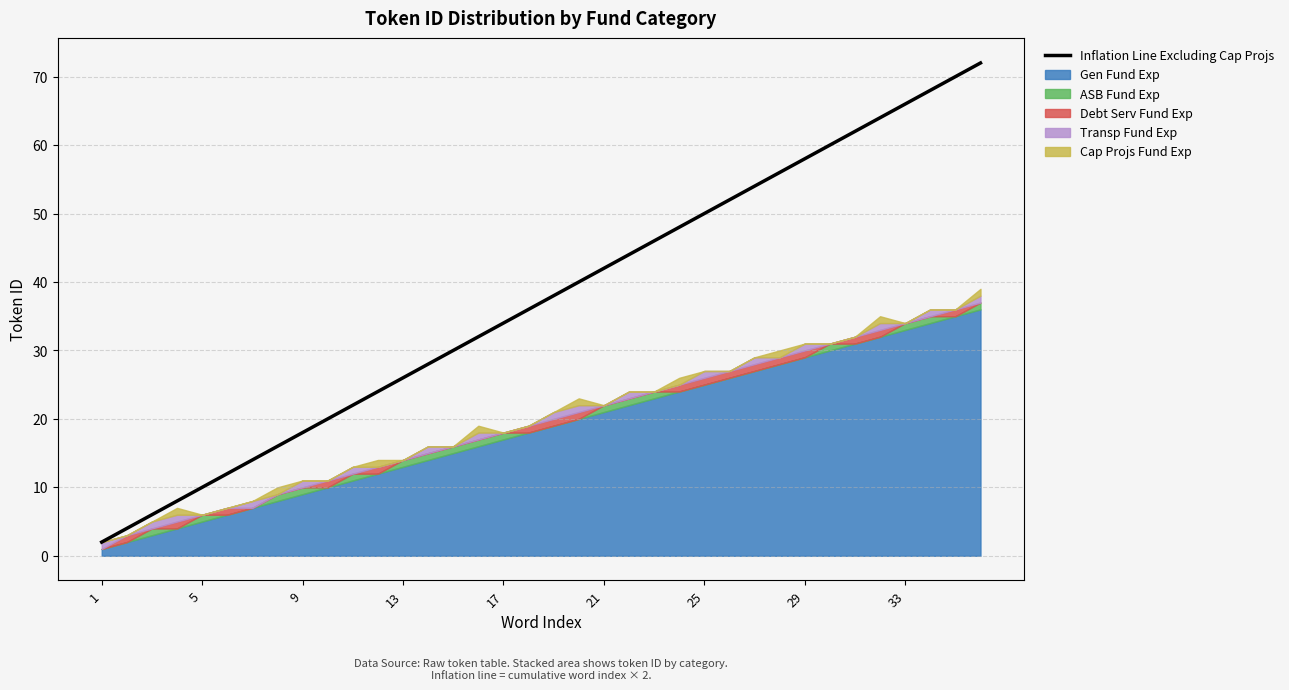

Is it true that the value at 31 is 114?

False